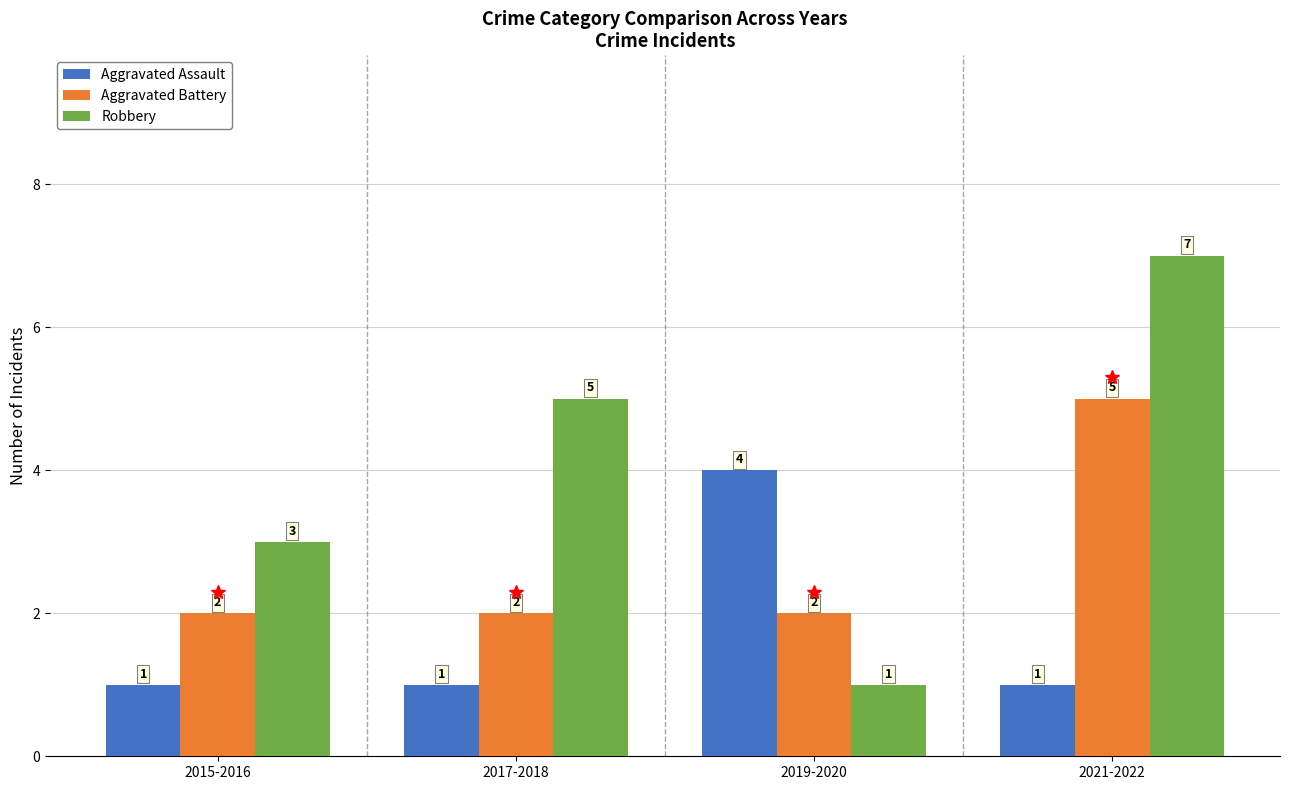

What is the sum of the Robbery values at 2021-2022 and 2017-2018?

12